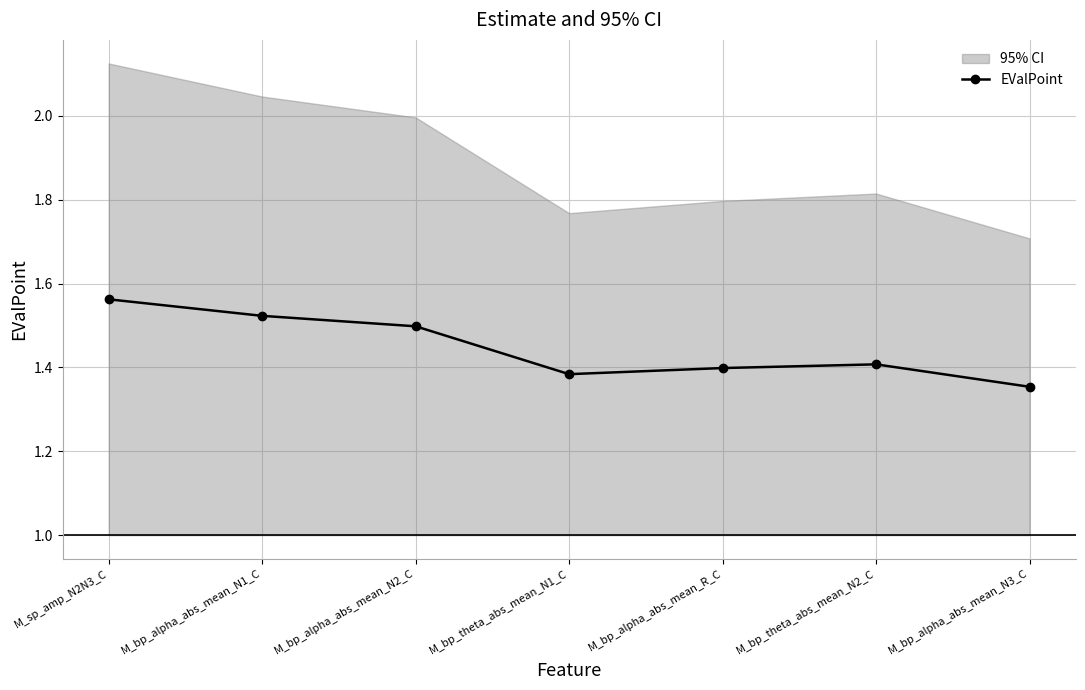

At which category does the data reach its first local peak?

M_bp_theta_abs_mean_N2_C